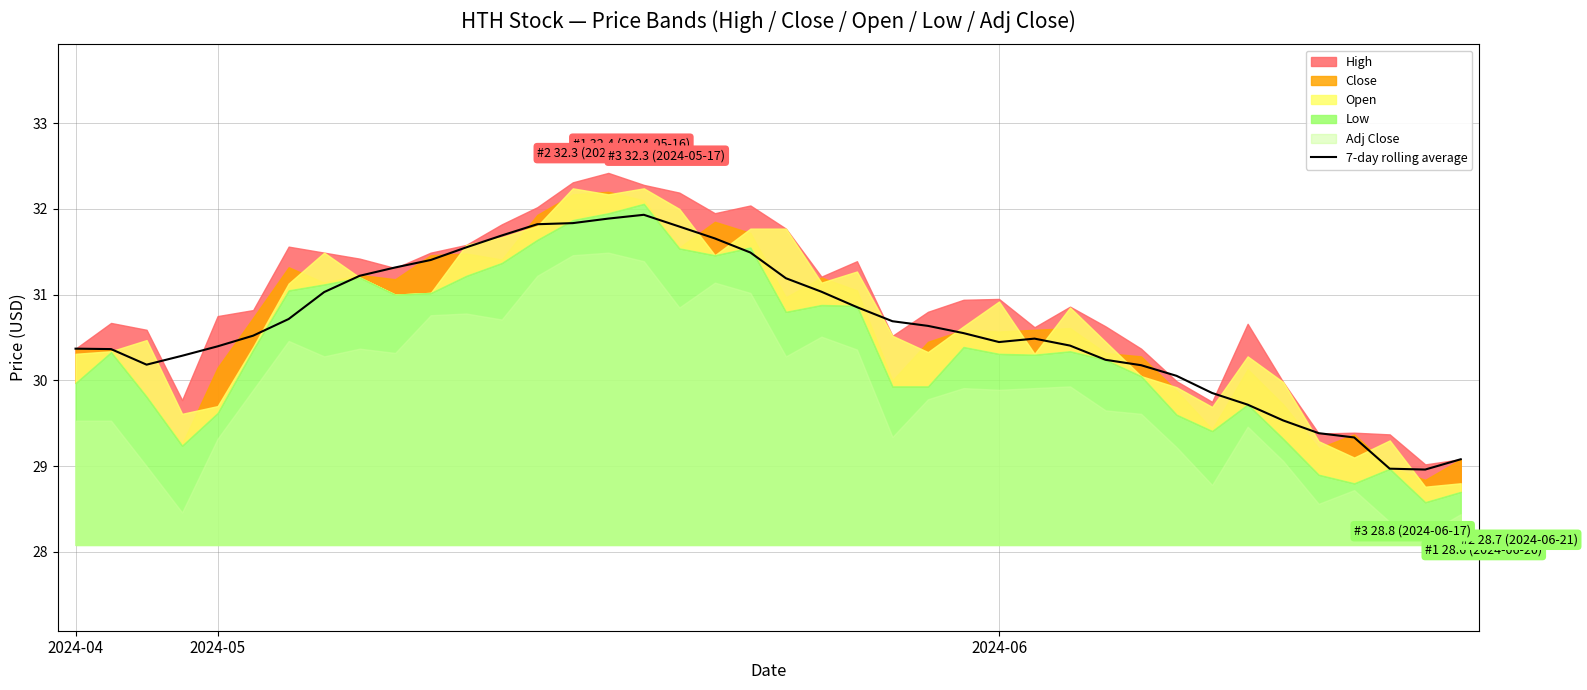

True or false: the data has more than 0 interior local peaks.

True